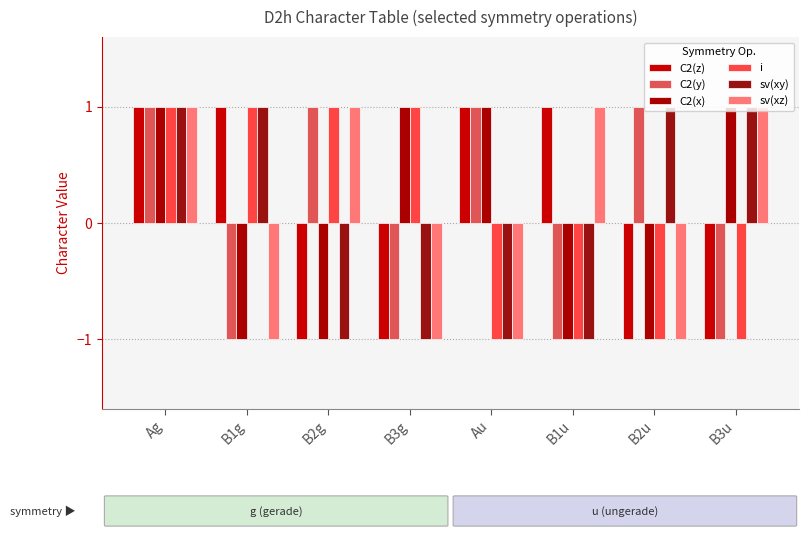

At which label does C2(y) reach its minimum?

B1g